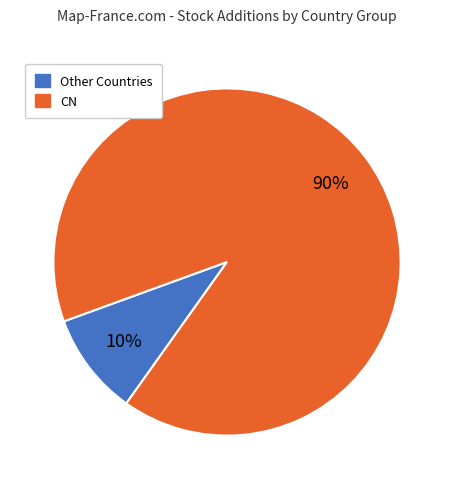

Rank the categories by value from highest to lowest.

CN, Other Countries